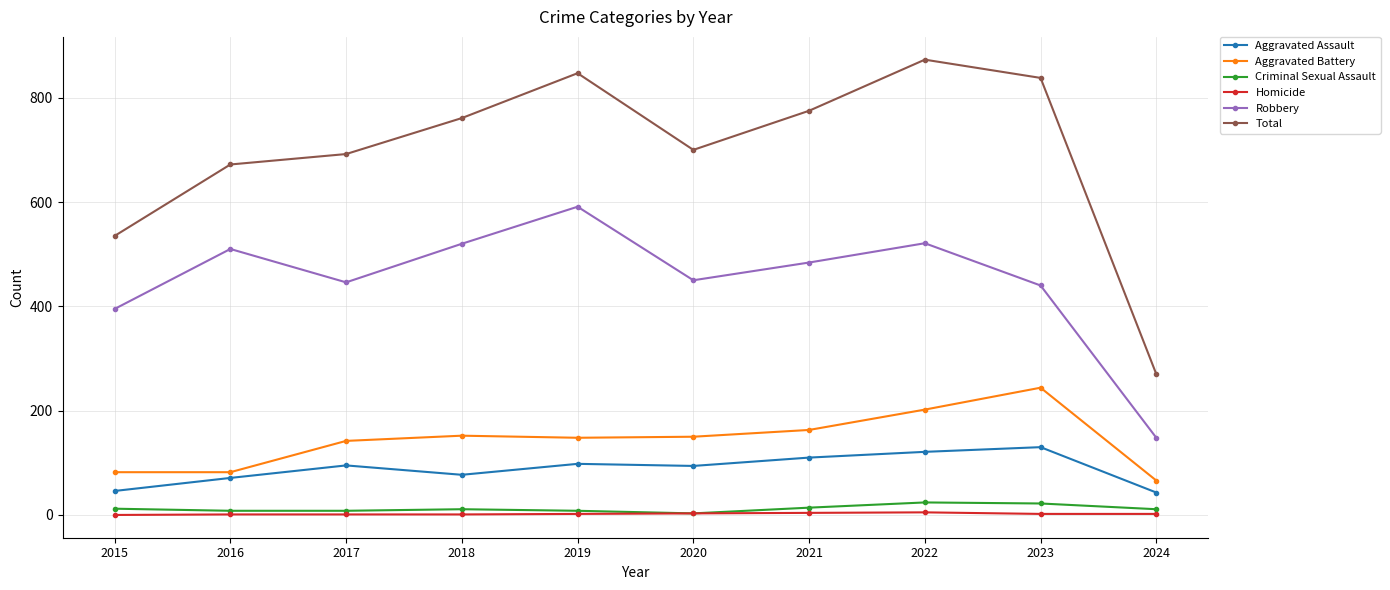

What is the difference between the maximum and minimum values in the Criminal Sexual Assault series?

21